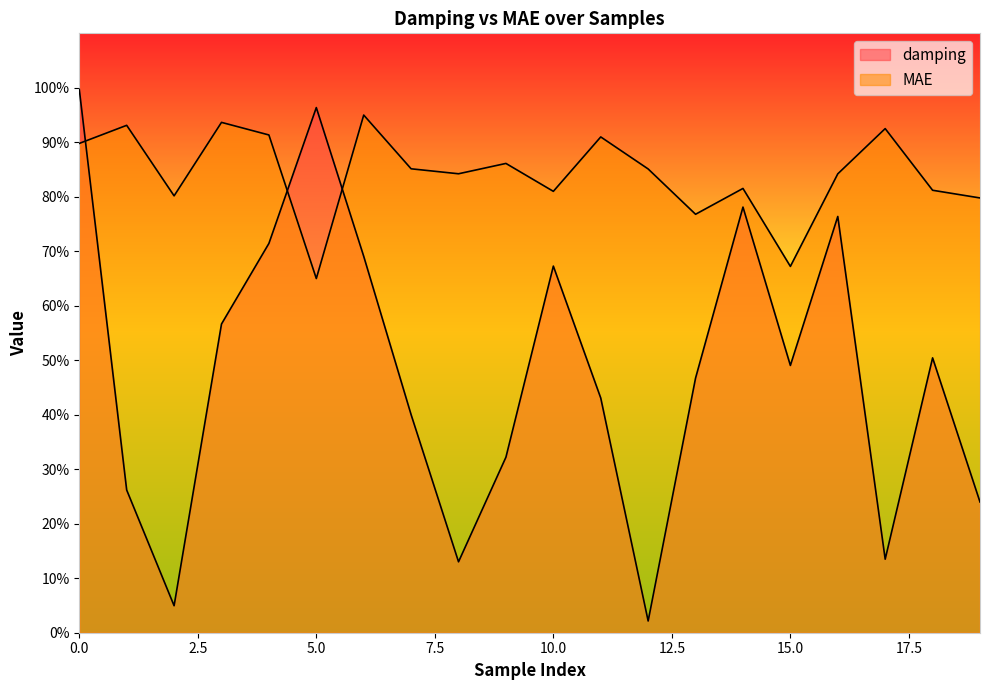

True or false: MAE has a value of 0.8 at 18.

True